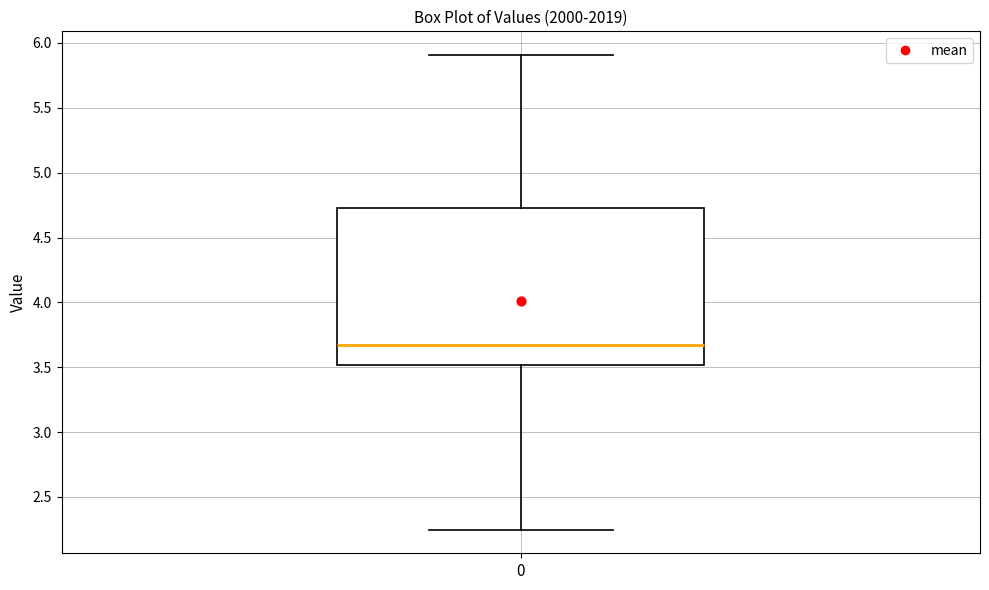

Transcribe this box plot: give where the median line is, the range the box spans, and where the two whiskers end, as read against the y-axis. The values are not printed on the chart, so give them approximately, as read against the axis.

median 3.65, box 3.50 to 4.75, whiskers 2.25 to 5.90